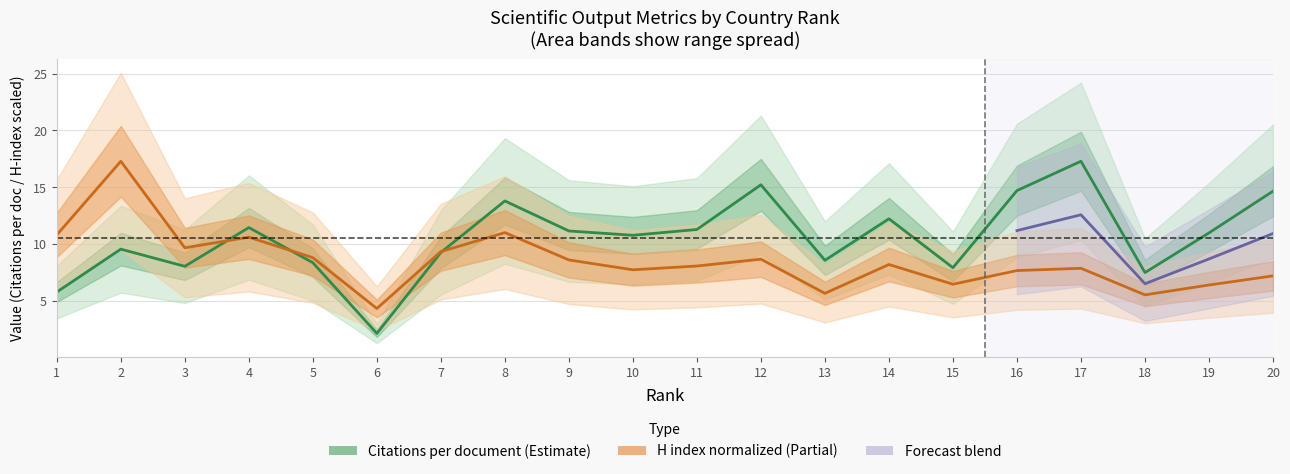

Between 9 and 19, which series saw the biggest shift?

H index